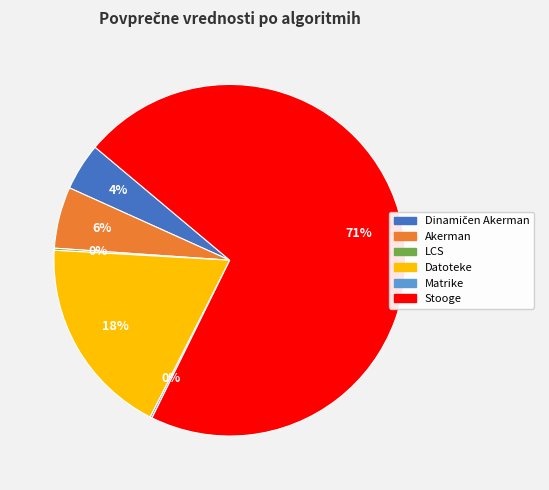

Which category has the biggest portion of the pie?

Stooge